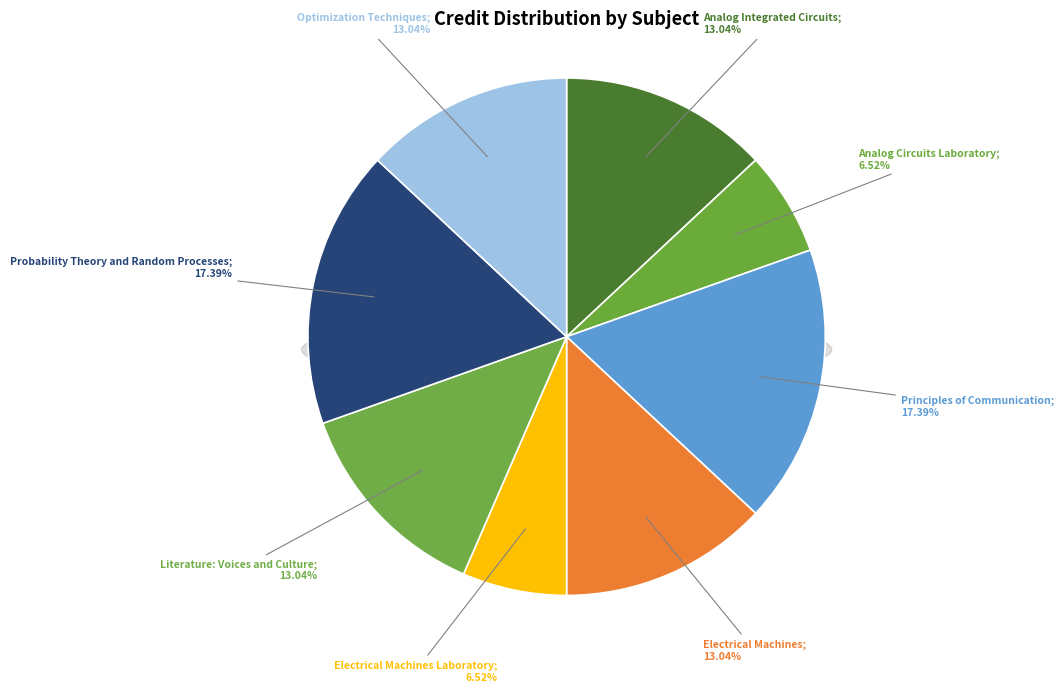

Is Optimization Techniques the majority of the pie?

No